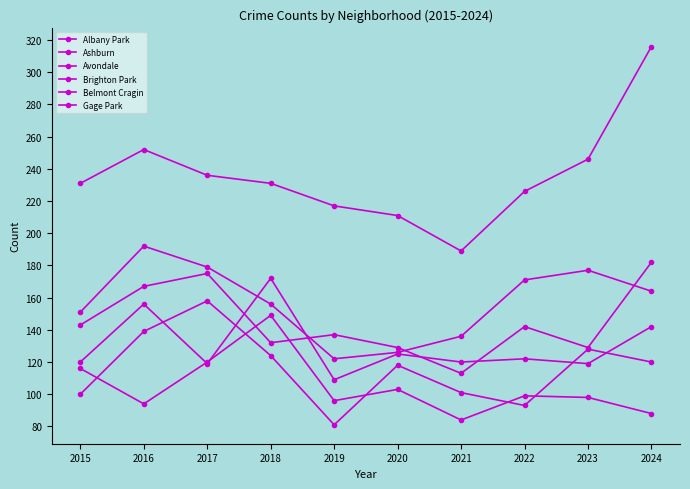

At how many categories does at least one series exceed 285?

1